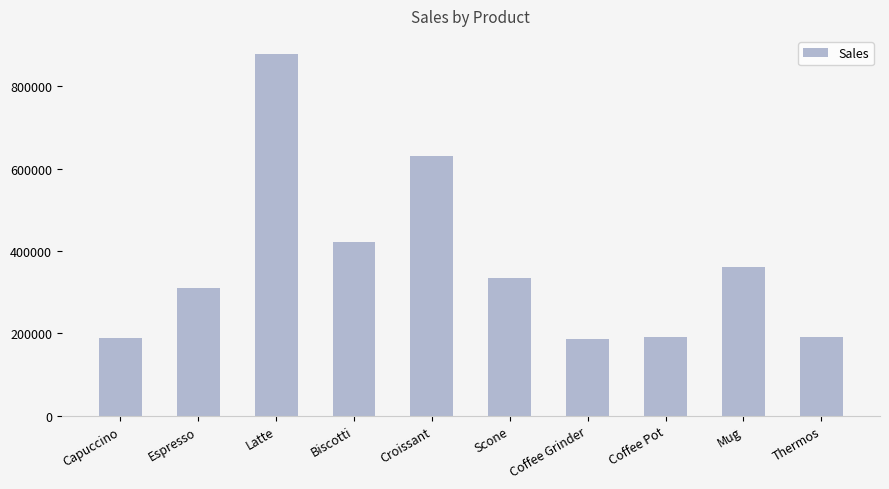

What is the ratio of the value at Scone to the value at Biscotti?

0.8